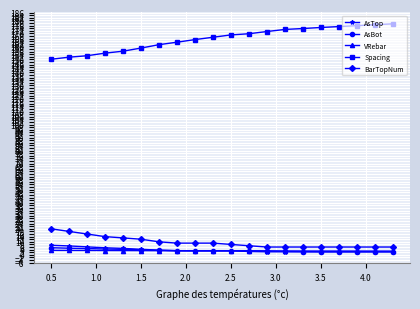

Which series has the widest spread of values?

Spacing